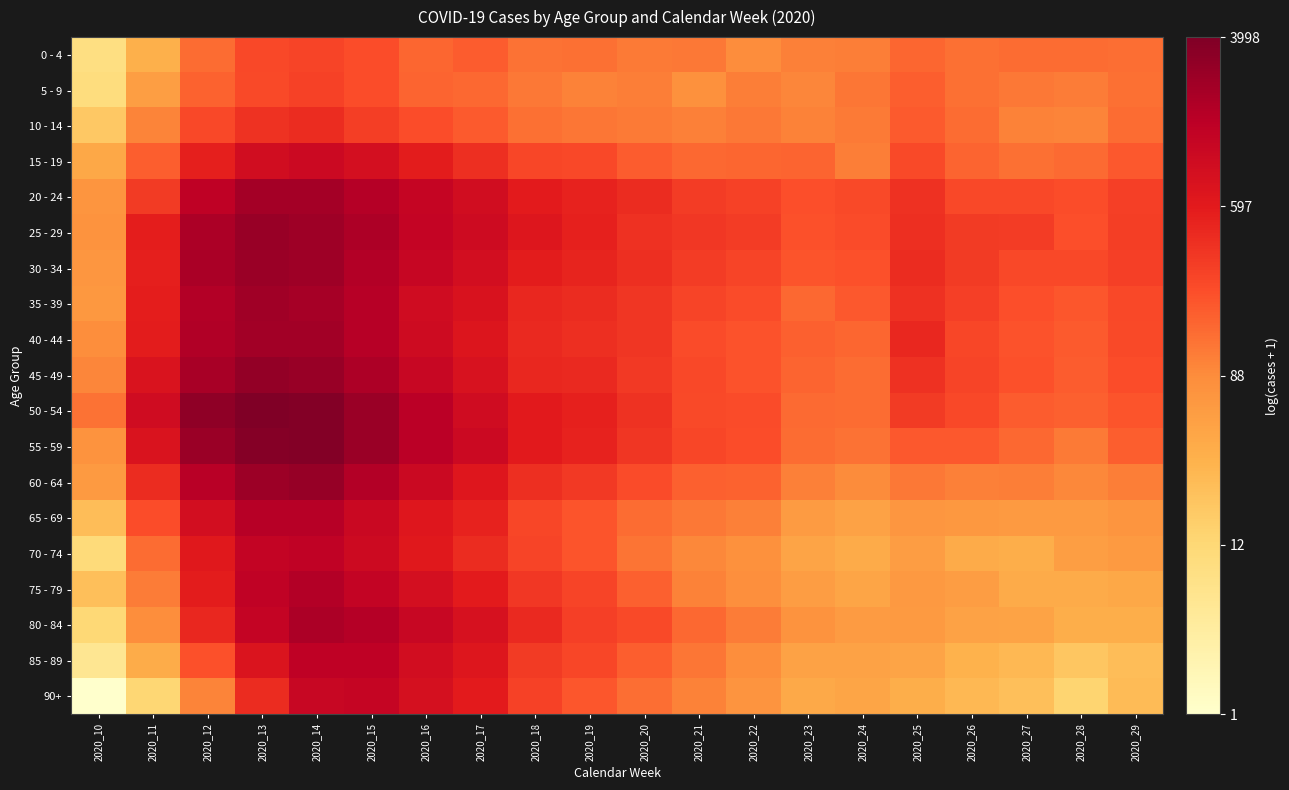

How many categories are shown in the chart?

20